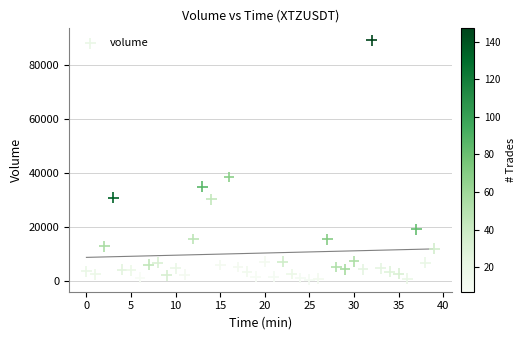

What Y value in the scatter plot is closest to 44765?

38481.2